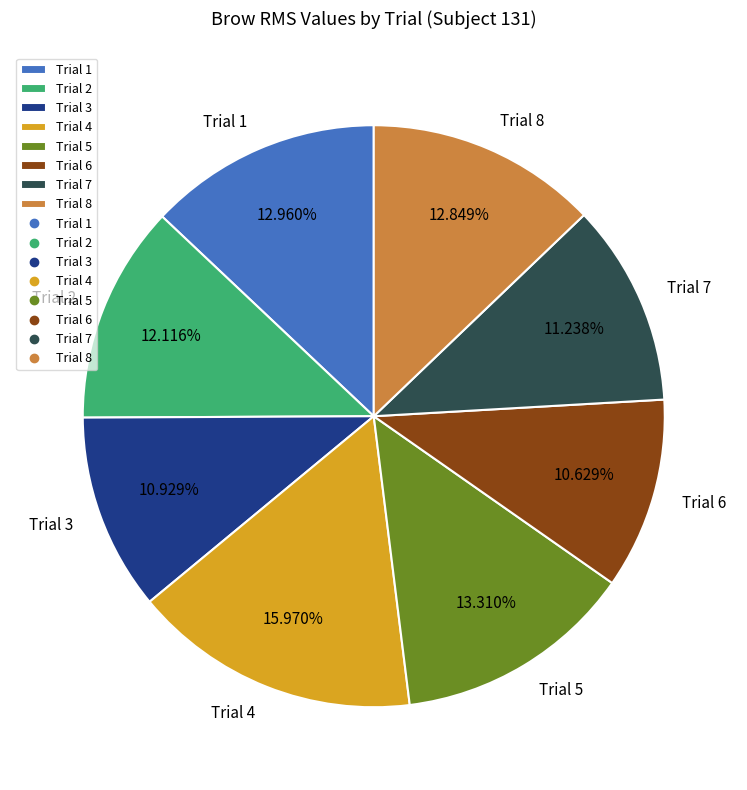

What is the ratio of the value at Trial 7 to the value at Trial 2?

0.9